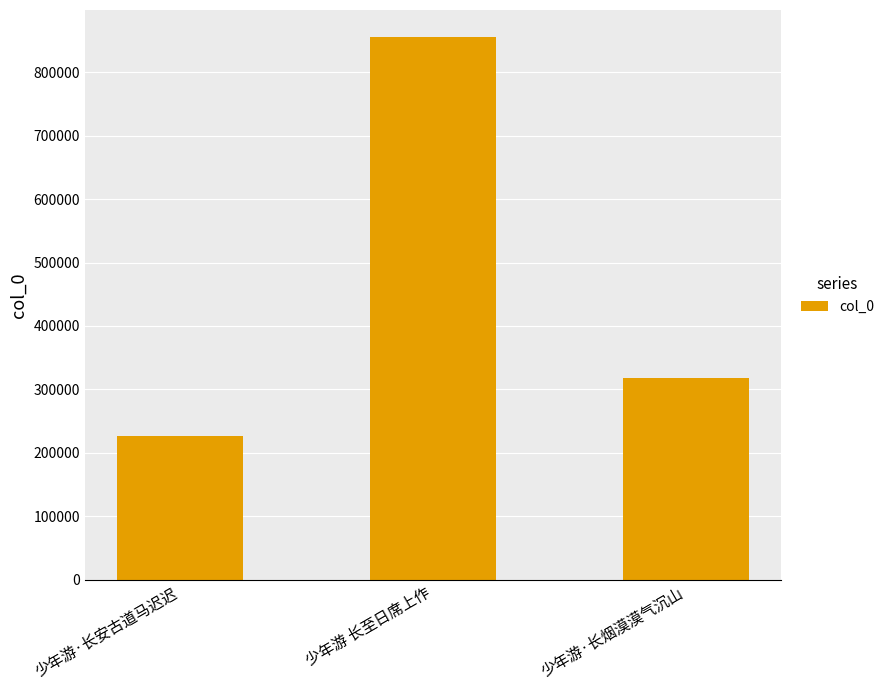

What is the average value?

466592